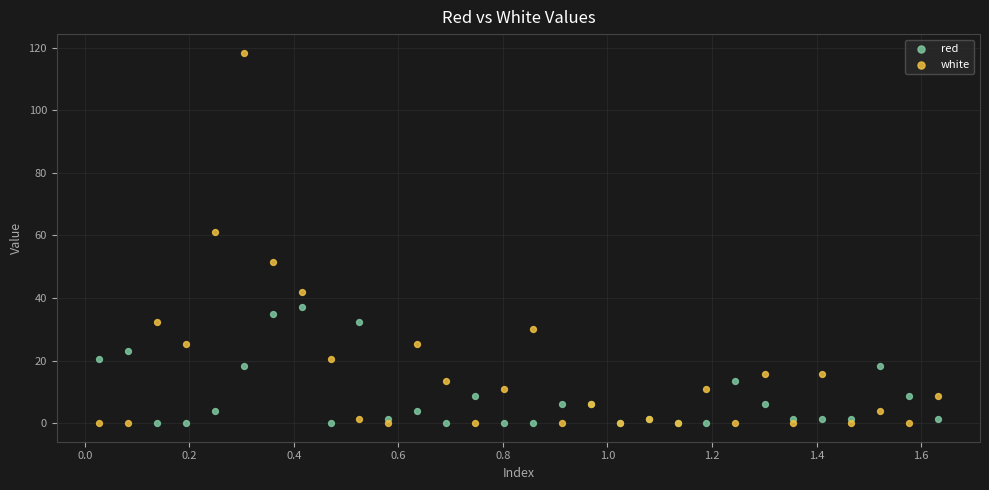

Which series has the largest Y range (max minus min)?

white